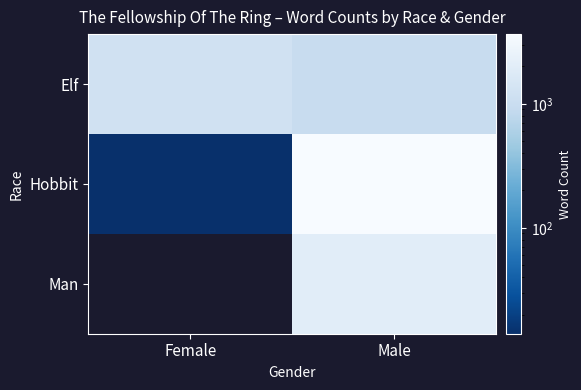

Reading right to left, transcribe all the data shown in this chart.

Elf: Male=971	Female=1229
Hobbit: Male=3644	Female=14
Man: Male=1995	Female=0